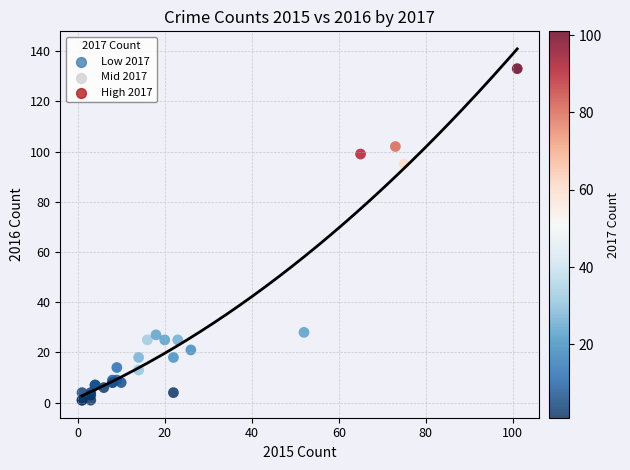

What Y value in the scatter plot is closest to 67?

95